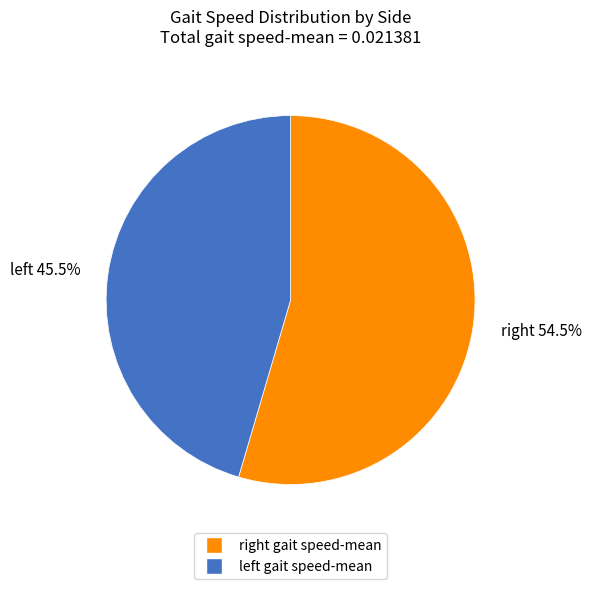

Count the number of slices in the pie.

2